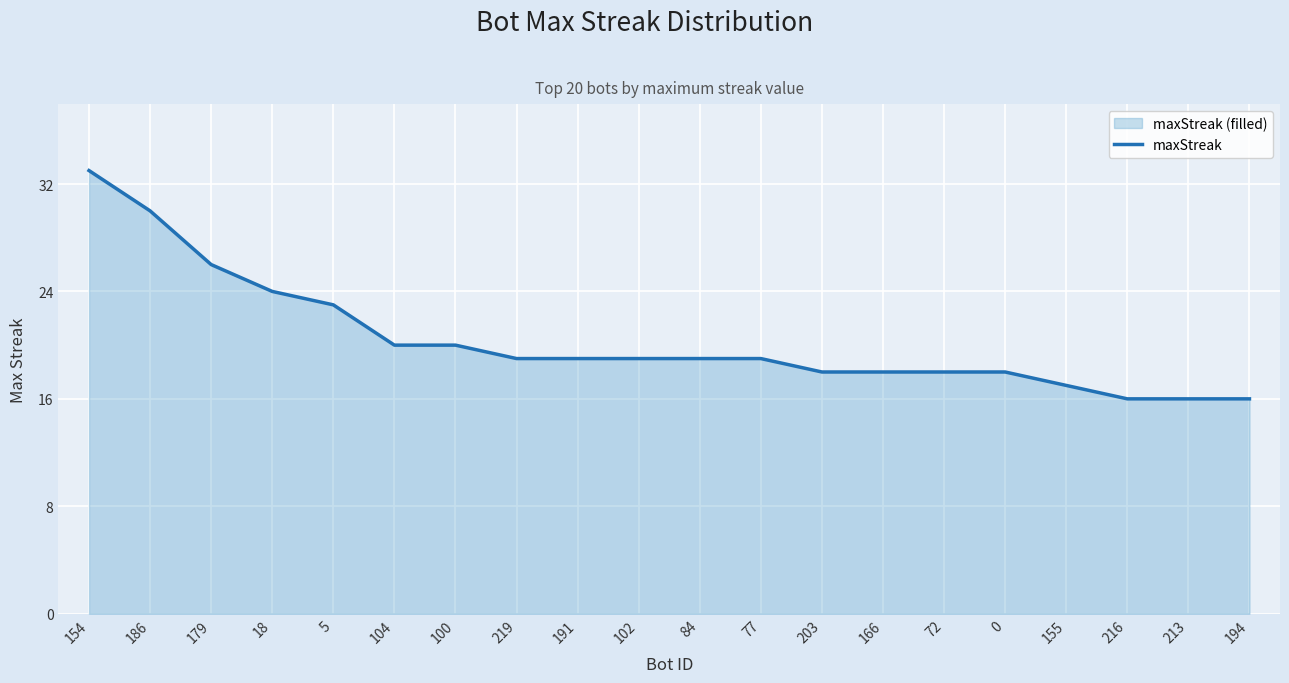

Reading right to left, list all the values displayed in this chart.

194=16	213=16	216=16	155=17	0=18	72=18	166=18	203=18	77=19	84=19	102=19	191=19	219=19	100=20	104=20	5=23	18=24	179=26	186=30	154=33